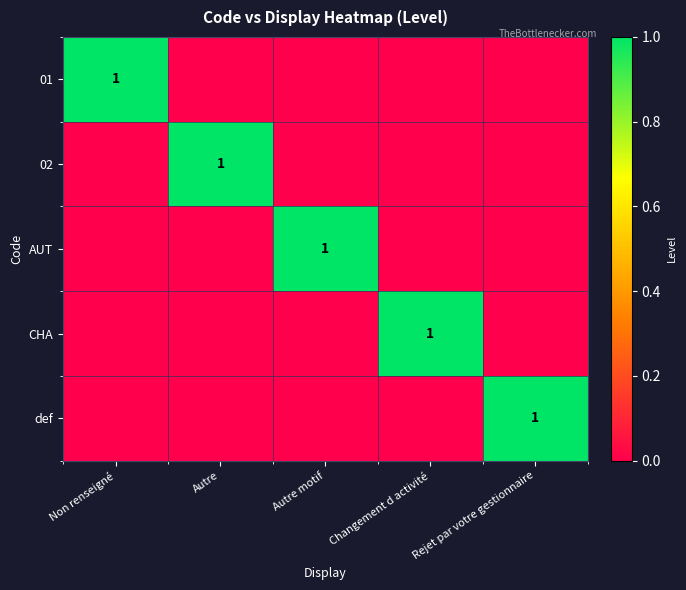

The 01 series shows 2 at Non renseigné. True or false?

False